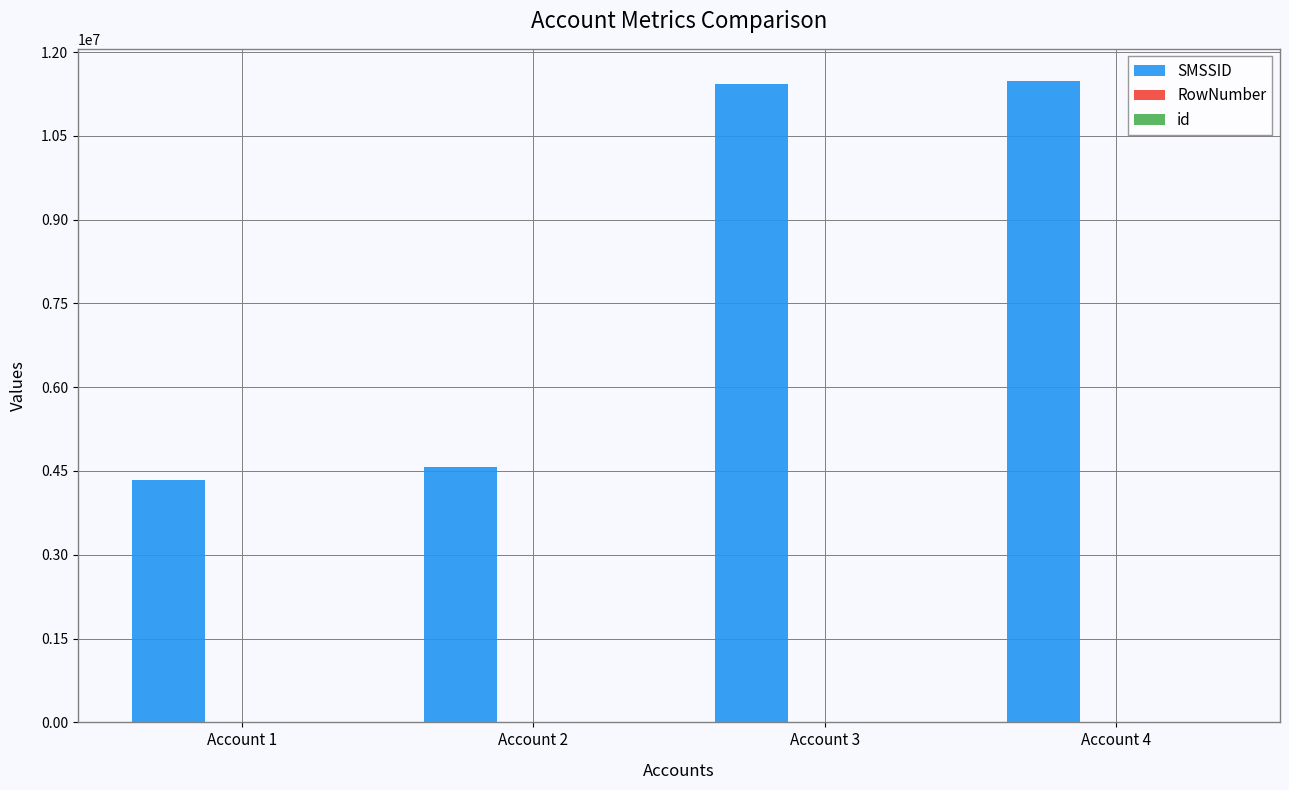

Count the number of data series in this chart.

3